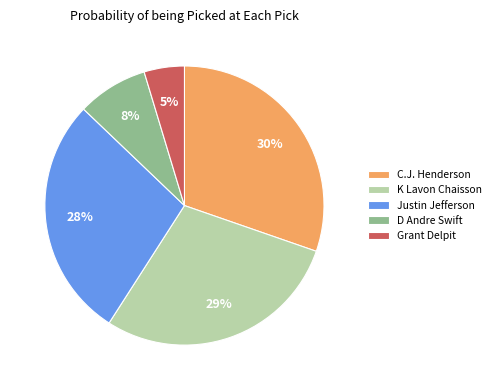

Which category has the biggest portion of the pie?

C.J. Henderson